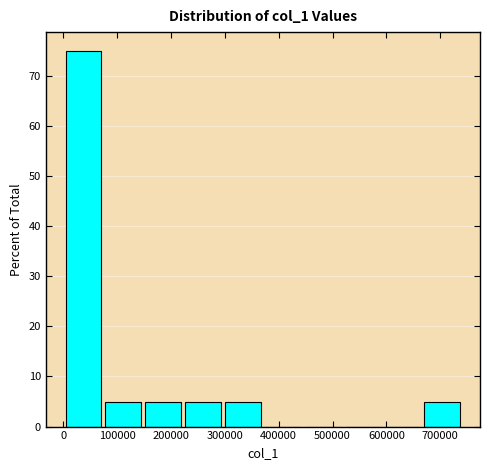

Reading left to right, list every bar in this chart as the range it spans on the x-axis followed by its height. Neither the bar edges nor the heights are printed on the chart, so give them approximately, as read against the axes.

0 to 70000: 75
70000 to 150000: 5
150000 to 220000: 5
220000 to 300000: 5
300000 to 370000: 5
370000 to 440000: 0
440000 to 520000: 0
520000 to 590000: 0
590000 to 670000: 0
670000 to 740000: 5